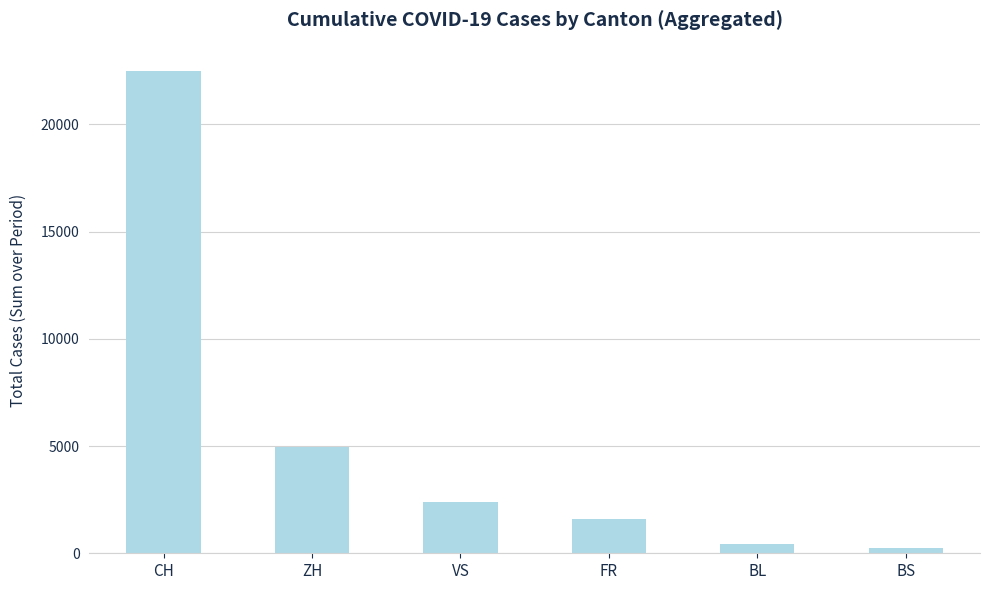

What is the sum of all values?

32129